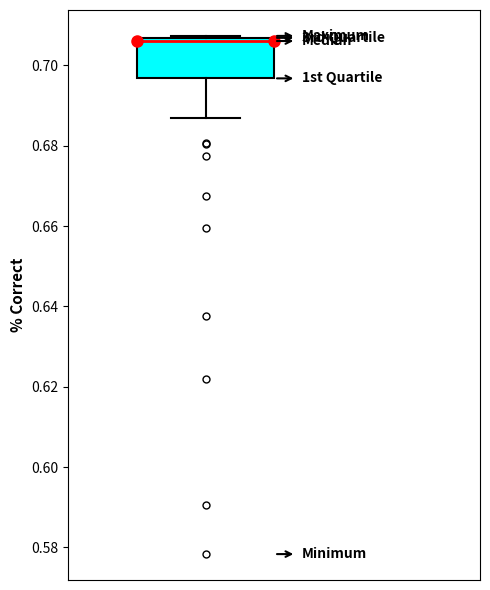

Read this box plot against the y-axis: the position of the median line, the range covered by the box, and the ends of both whiskers. The values are not printed on the chart, so give them approximately, as read against the axis.

median 0.706 (just below the box's upper edge), box 0.696 to 0.706, whiskers 0.686 to 0.708